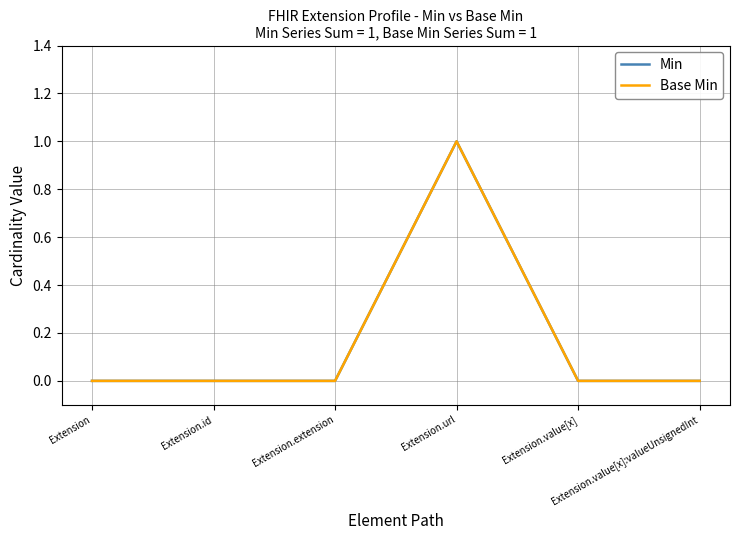

True or false: Base Min has more than 1 points higher than both neighbors.

False